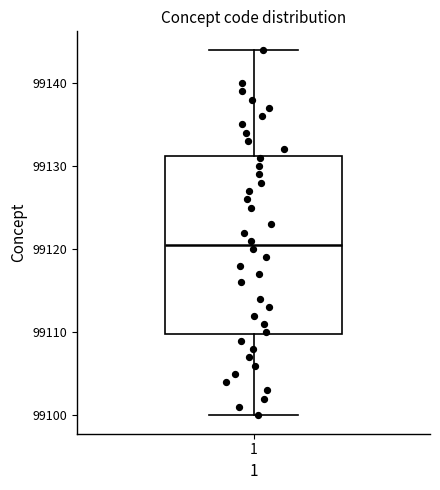

Transcribe this box plot: give where the median line is, the range the box spans, and where the two whiskers end, as read against the y-axis. The values are not printed on the chart, so give them approximately, as read against the axis.

median 99121, box 99110 to 99131, whiskers 99100 to 99144